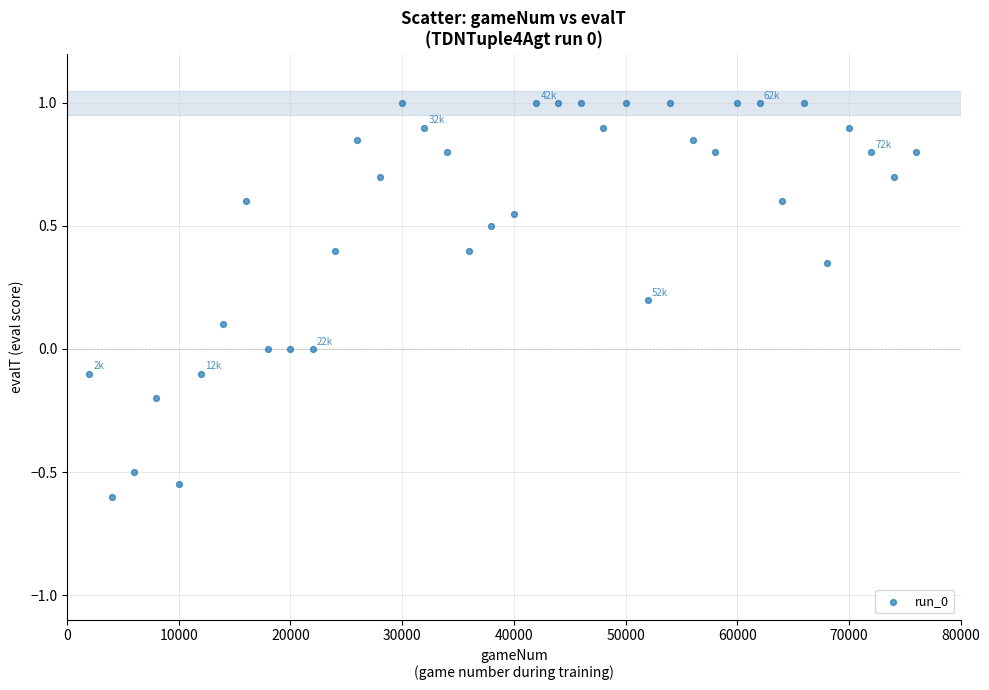

What is the range of Y values (max minus min)?

1.6